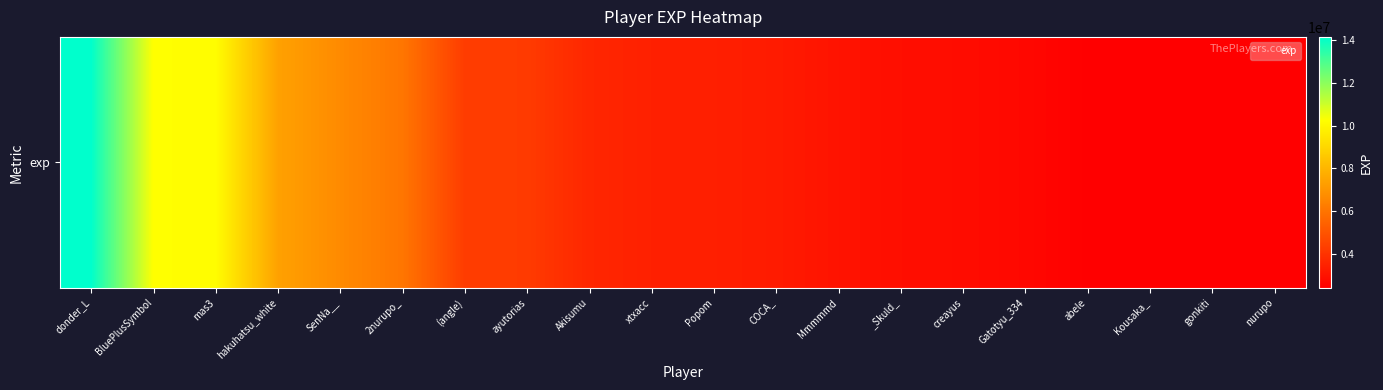

Is it true that the value at hakuhatsu_white is 7364665?

True